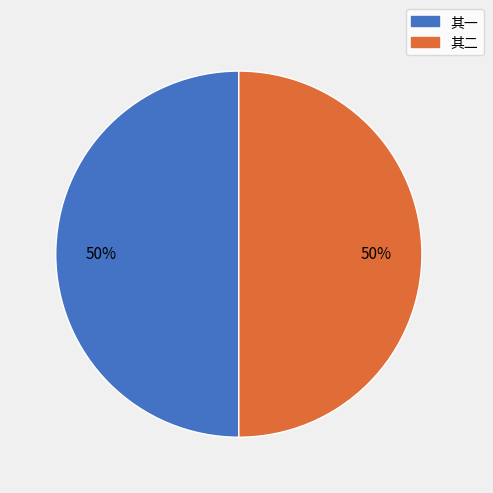

How many slices are in this pie chart?

2